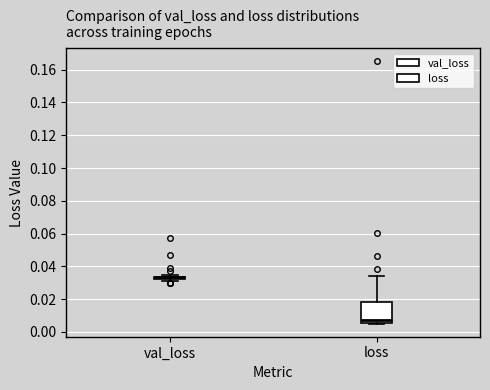

Which box is the tallest, from its lower edge to its upper edge?

loss